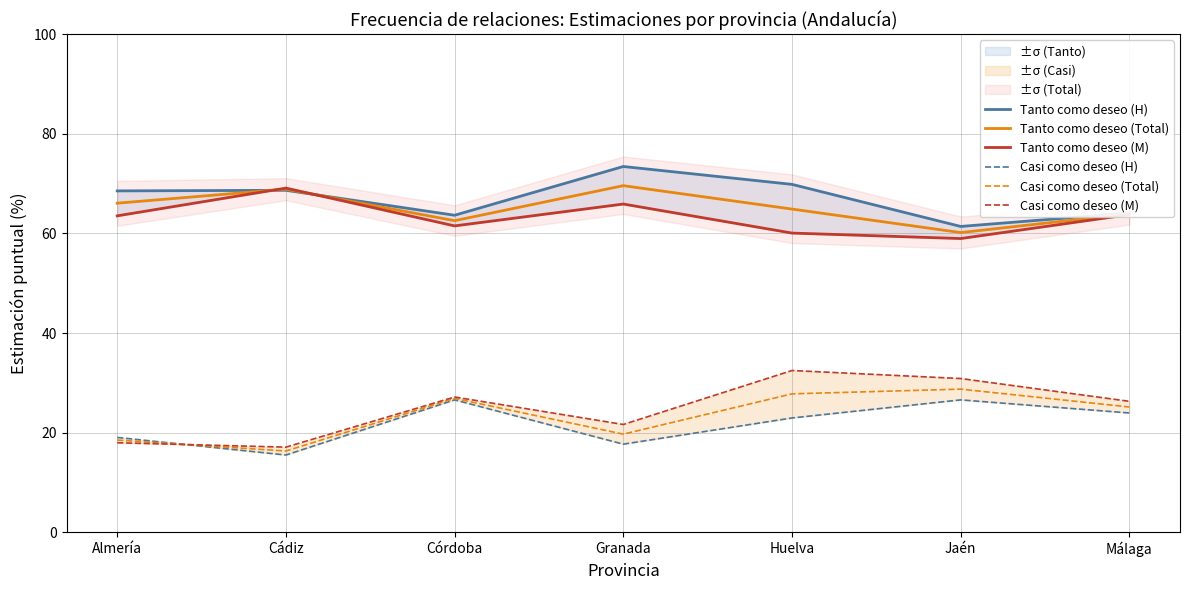

The value of Tanto como deseo (H) at Córdoba is 63.6. True or false?

True